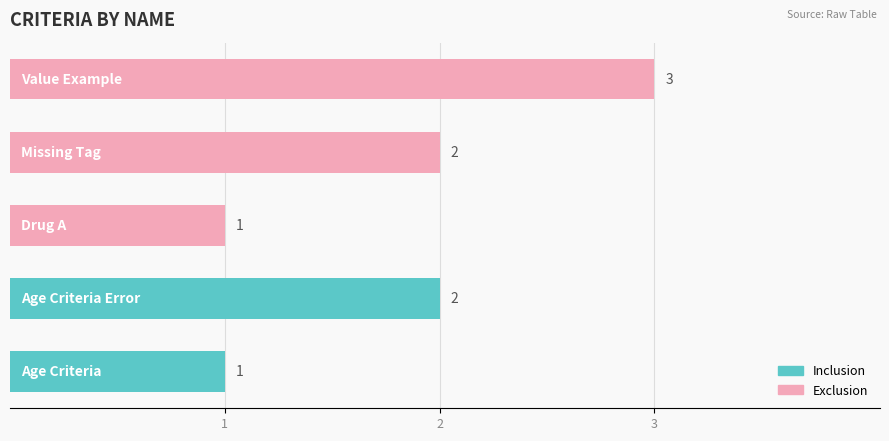

Count the number of categories in the chart.

5